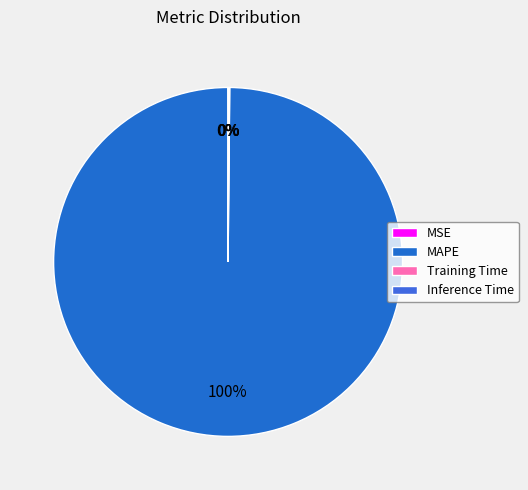

What is the majority slice?

MAPE